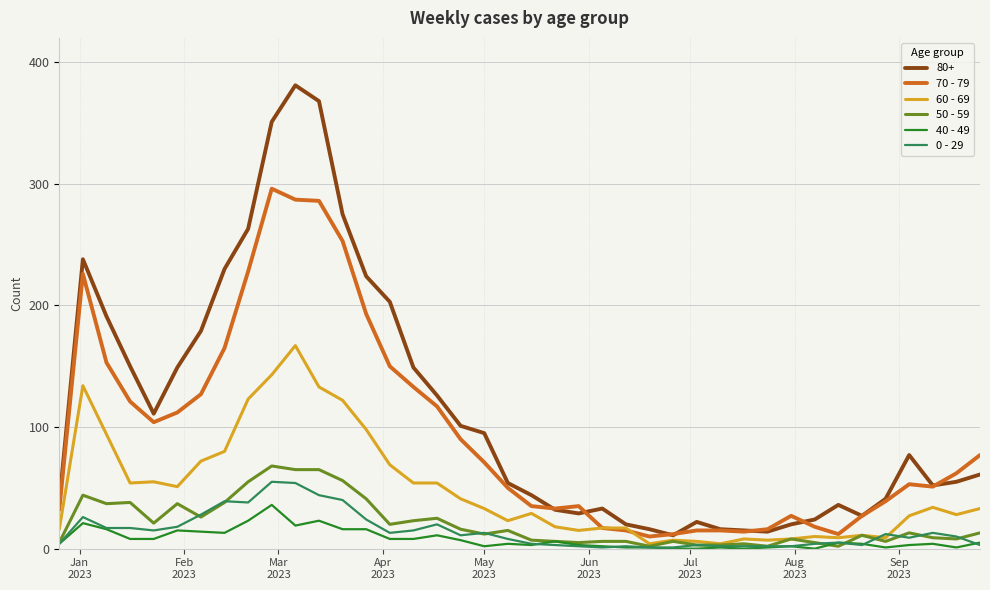

Which series has the largest range (max minus min)?

80+